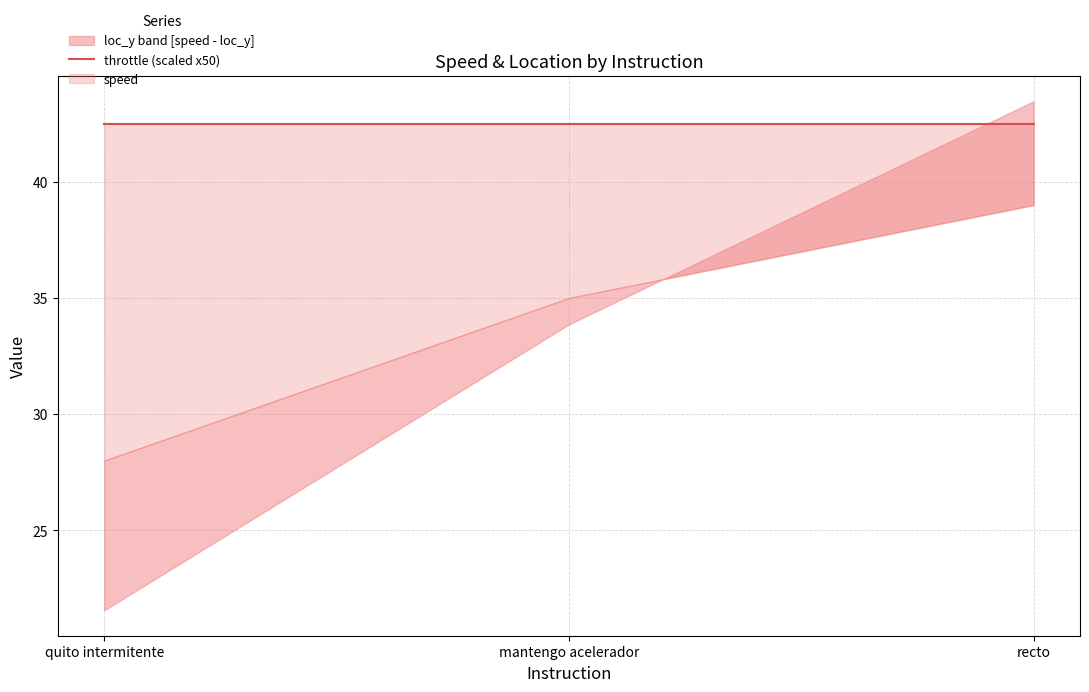

Is it true that loc_y equals 43.5 at recto?

True